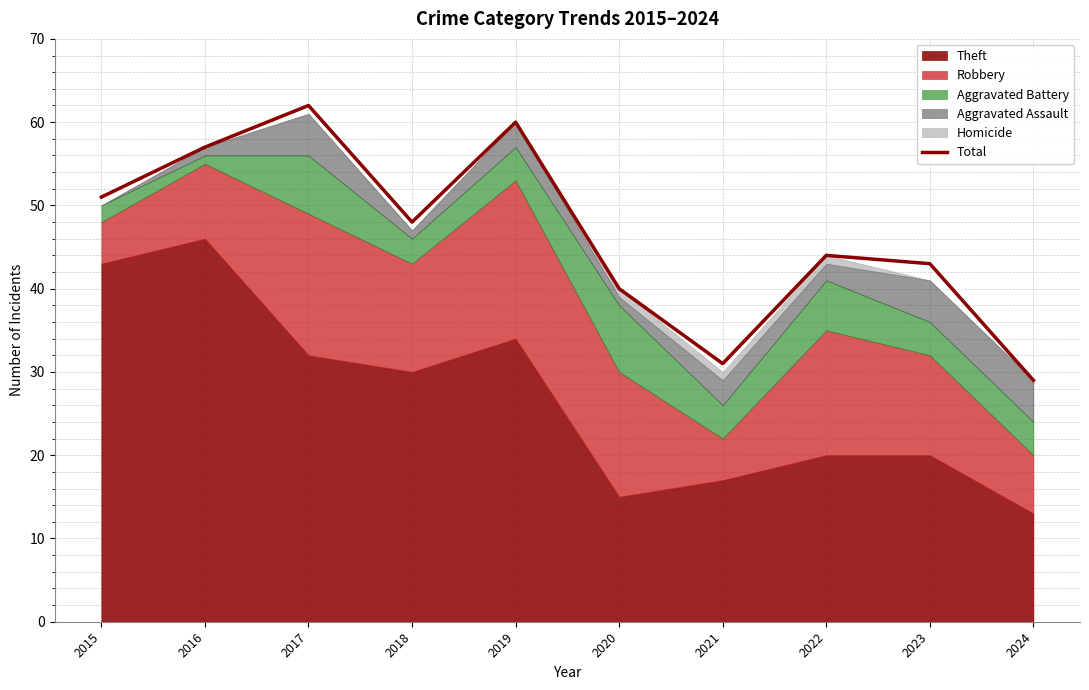

At which label is the value closest to 45?

2022